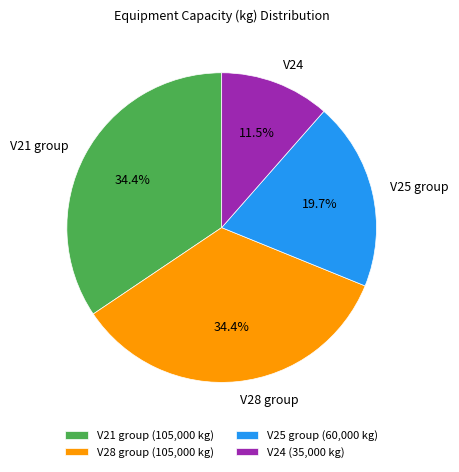

Approximately how many times larger is the value at V21 group compared to V24?

3.0